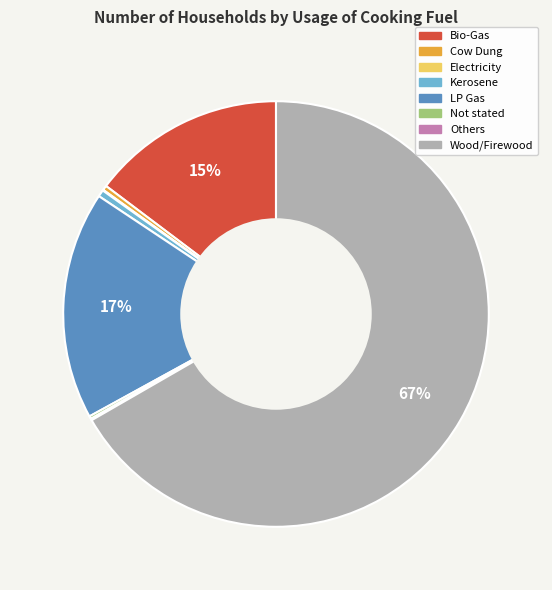

Between LP Gas and Wood/Firewood, which is larger?

Wood/Firewood